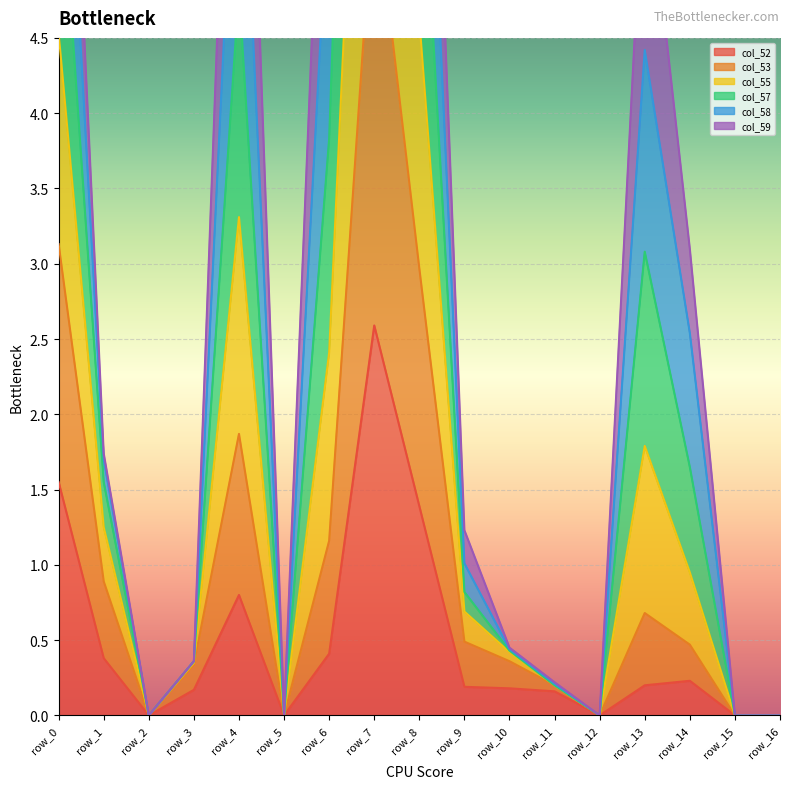

Is it true that col_55 equals -11.8 at row_15?

False